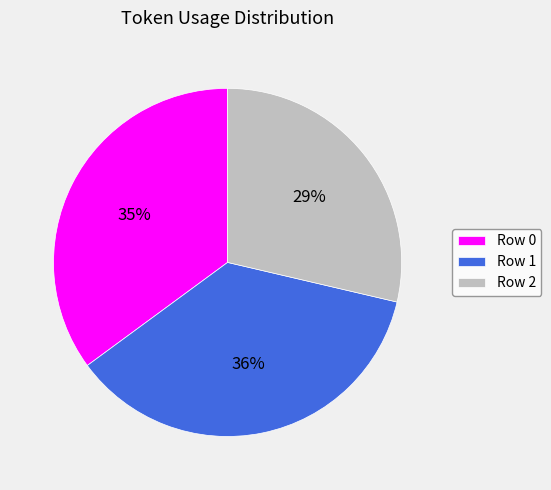

Count the number of slices in the pie.

3